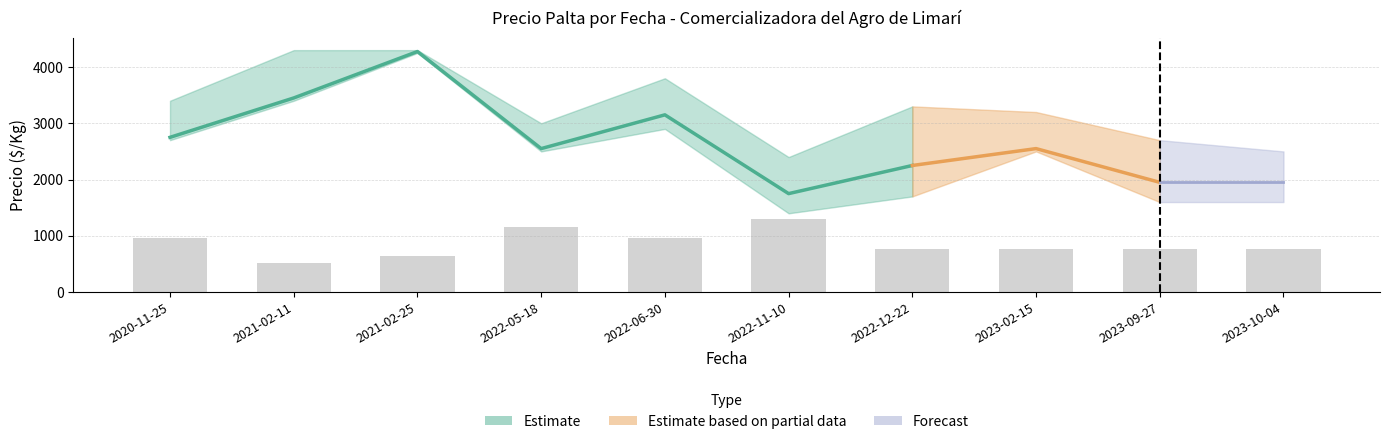

Between 2022-06-30 and 2022-12-22, which is larger?

2022-06-30